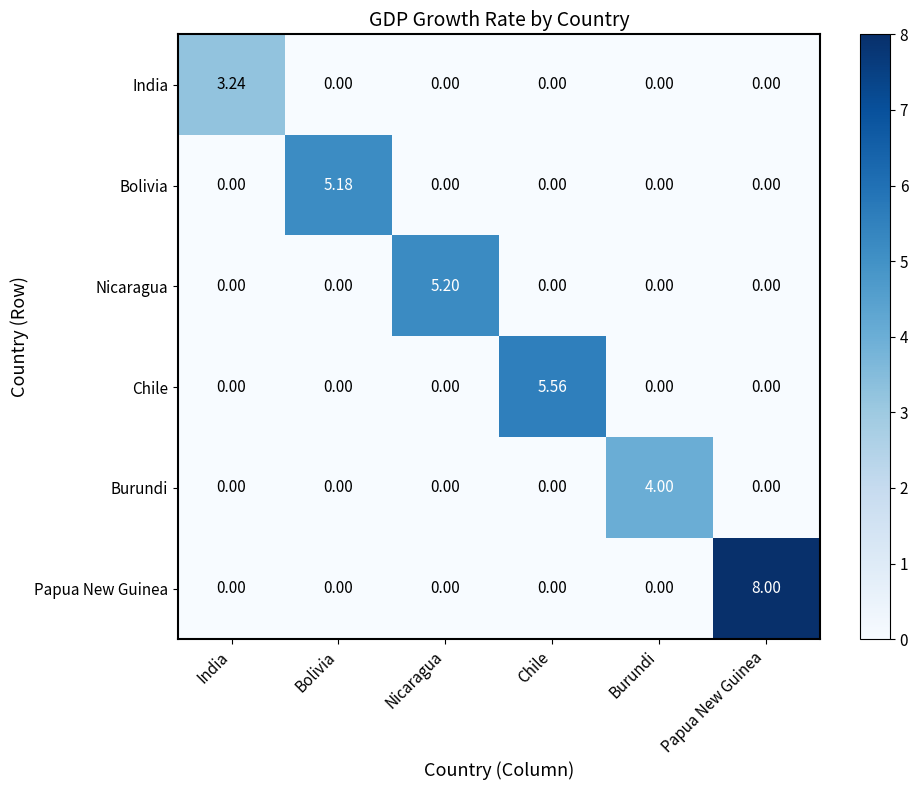

At which label does India reach its peak?

India